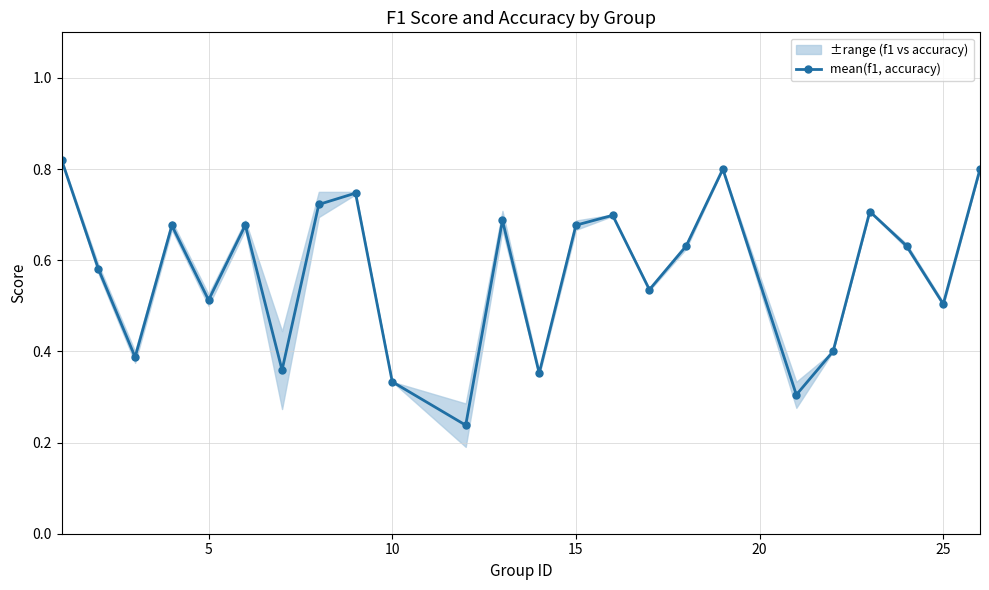

What is the value of the 10th point from the left?

0.3